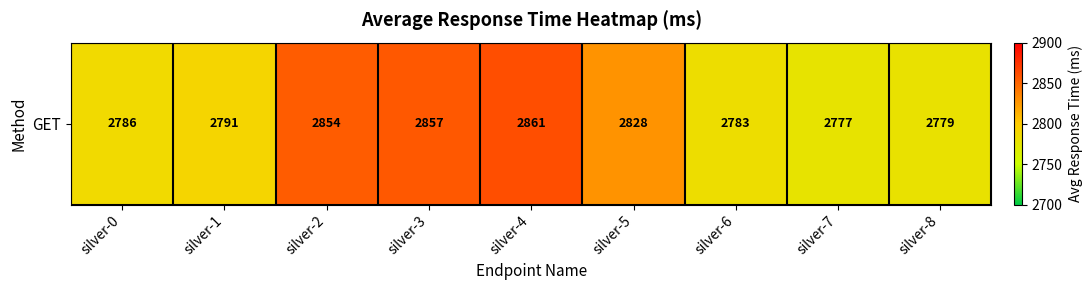

Rank the categories by value from highest to lowest.

silver-4, silver-3, silver-2, silver-5, silver-1, silver-0, silver-6, silver-8, silver-7